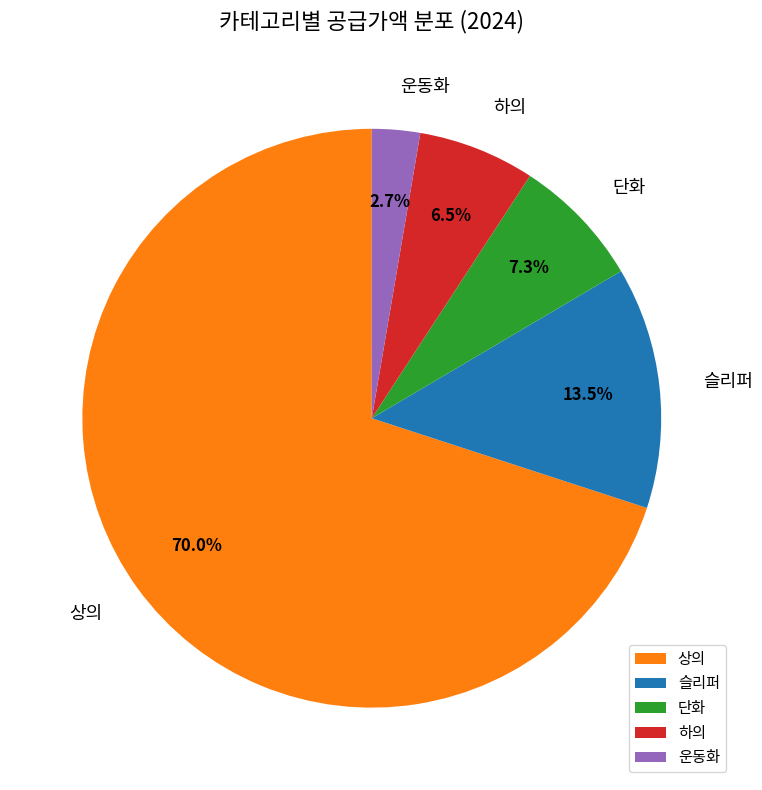

What portion of the pie excludes 운동화?

97.3%